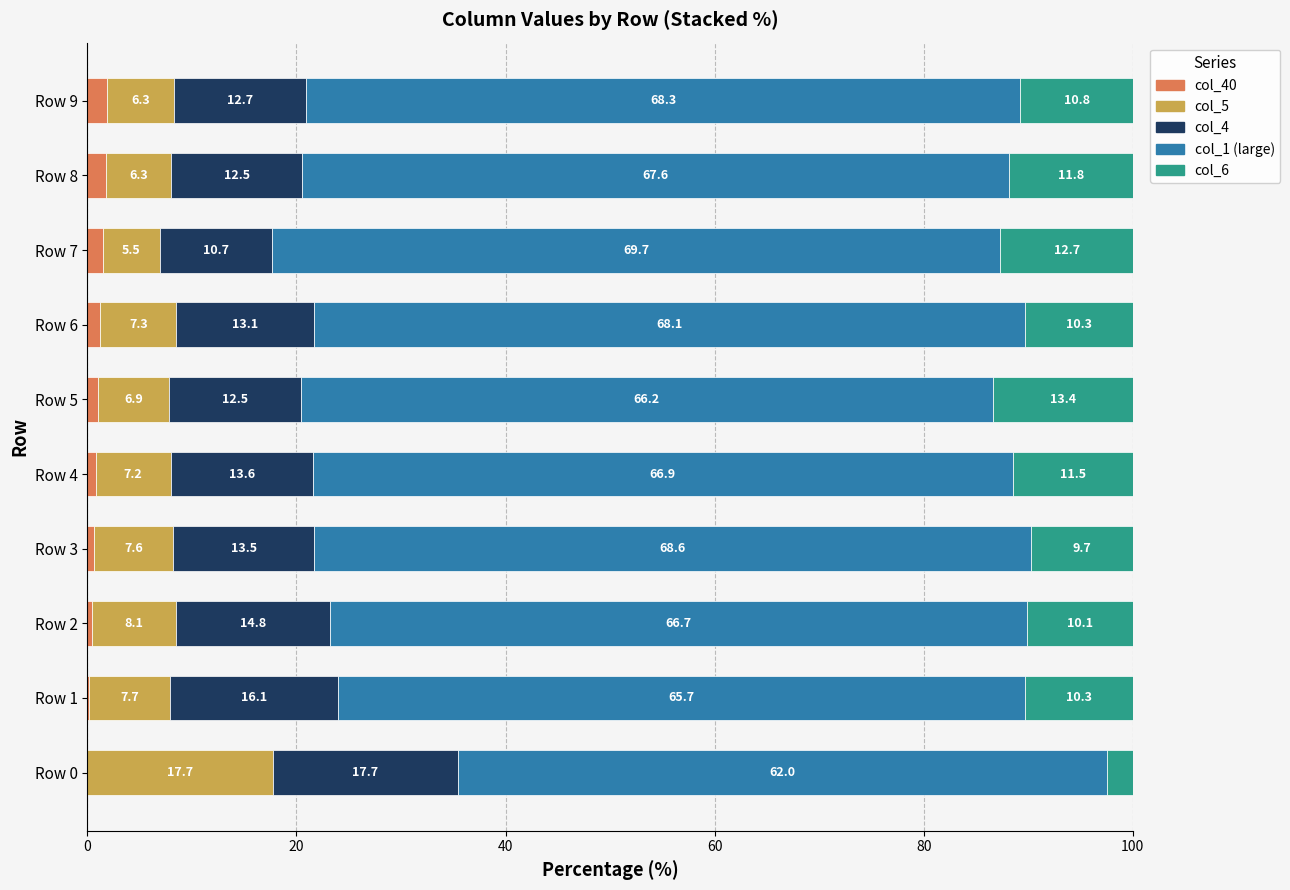

What is the total value across all series at Row 6?

100.0